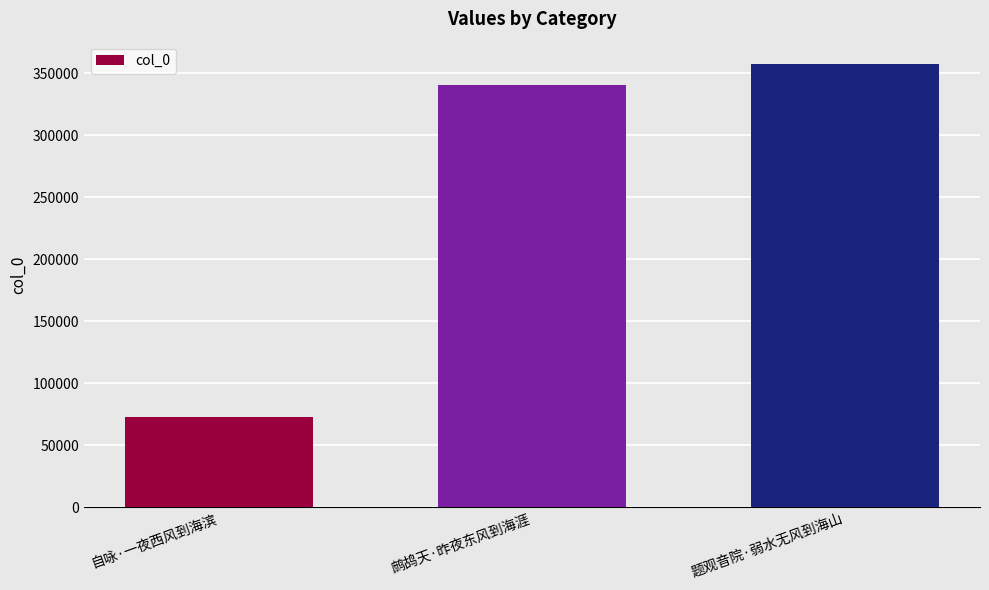

Which has a higher value, 自咏·一夜西风到海滨 or 题观音院·弱水无风到海山?

题观音院·弱水无风到海山